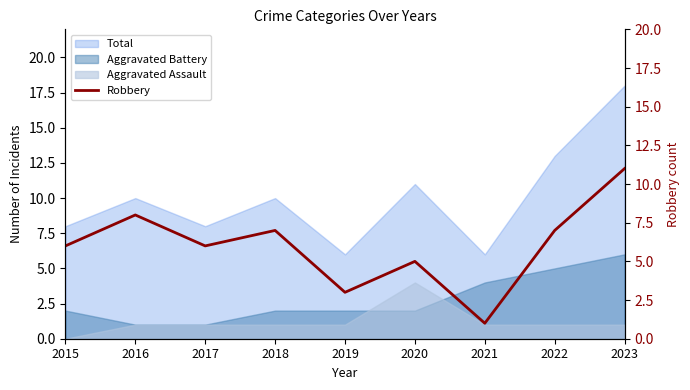

How many data points are less than 6?

3